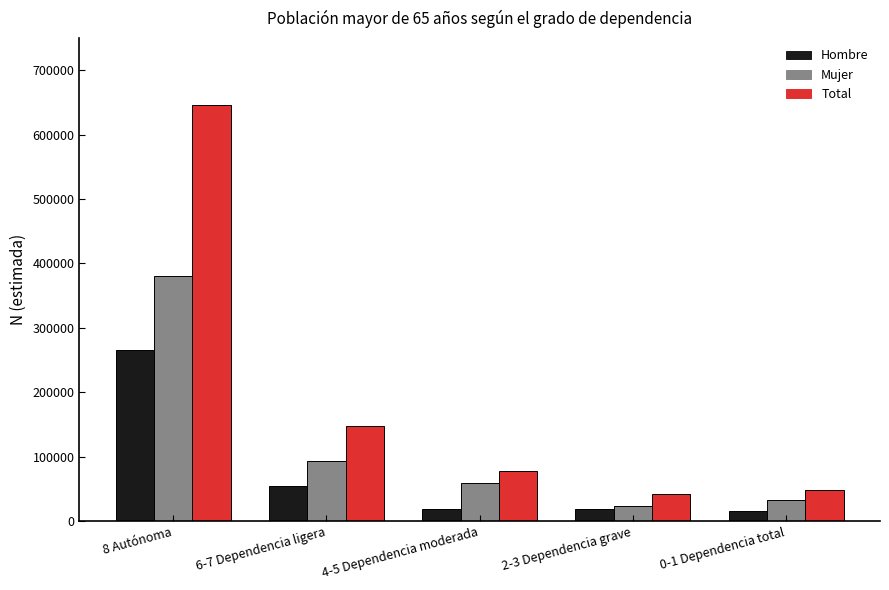

How many categories are shown in the chart?

5